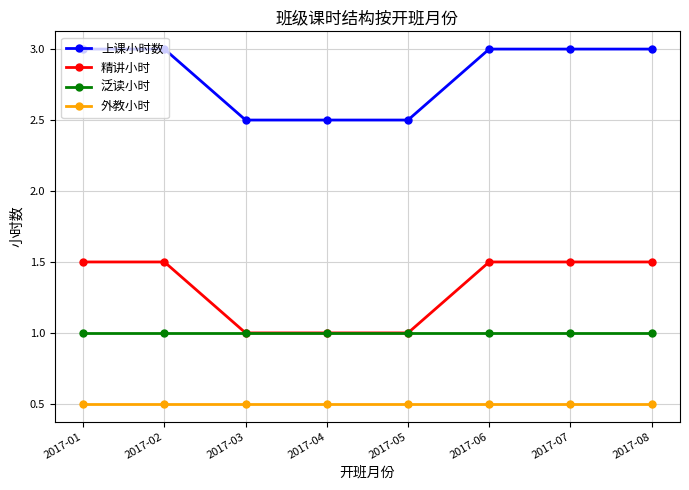

How many 上课小时数 values are between 2 and 3?

8